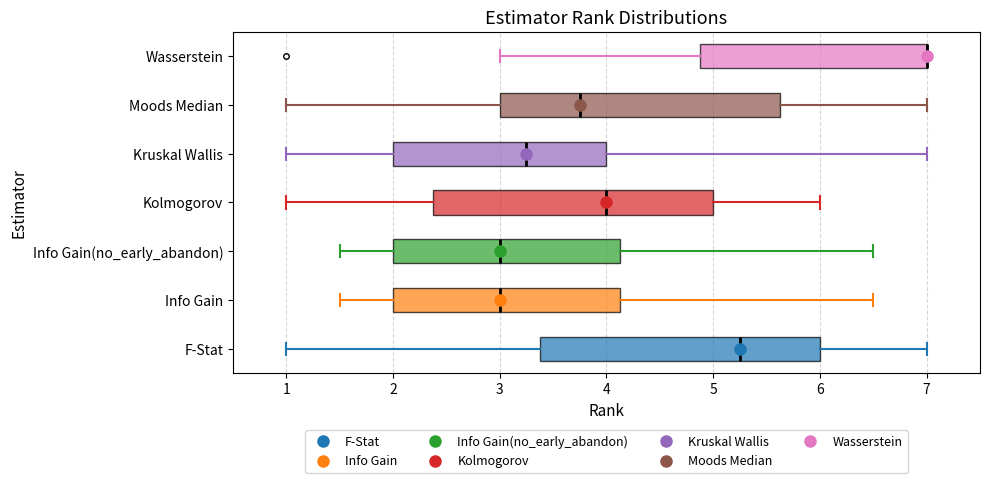

Where does the right whisker of the box for Moods Median end on the x-axis? The values are not printed on the chart, so give them approximately, as read against the axis.

7.0